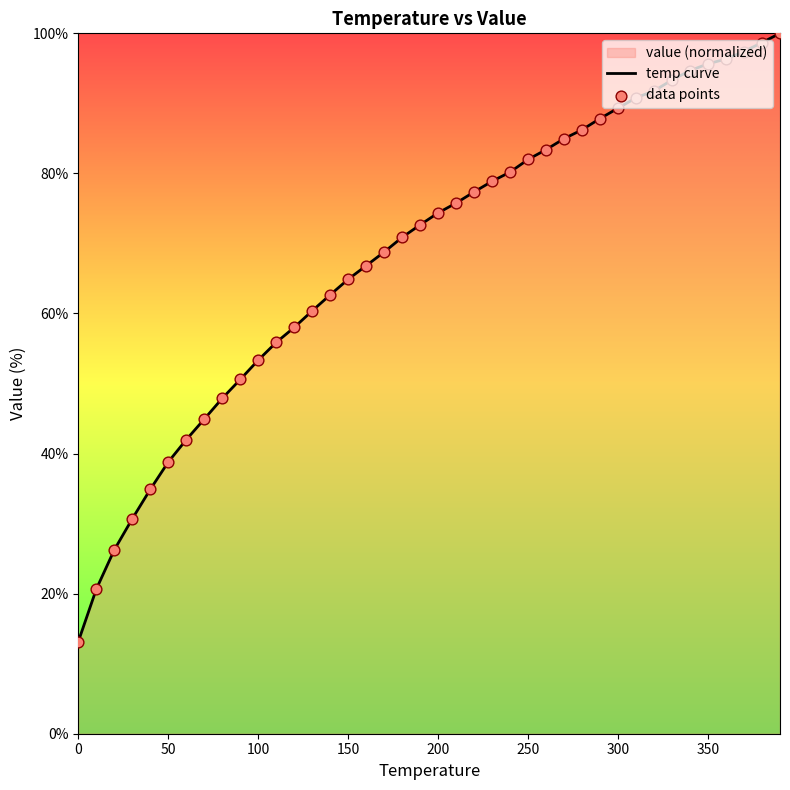

Which series contains the lowest Y value?

temp curve